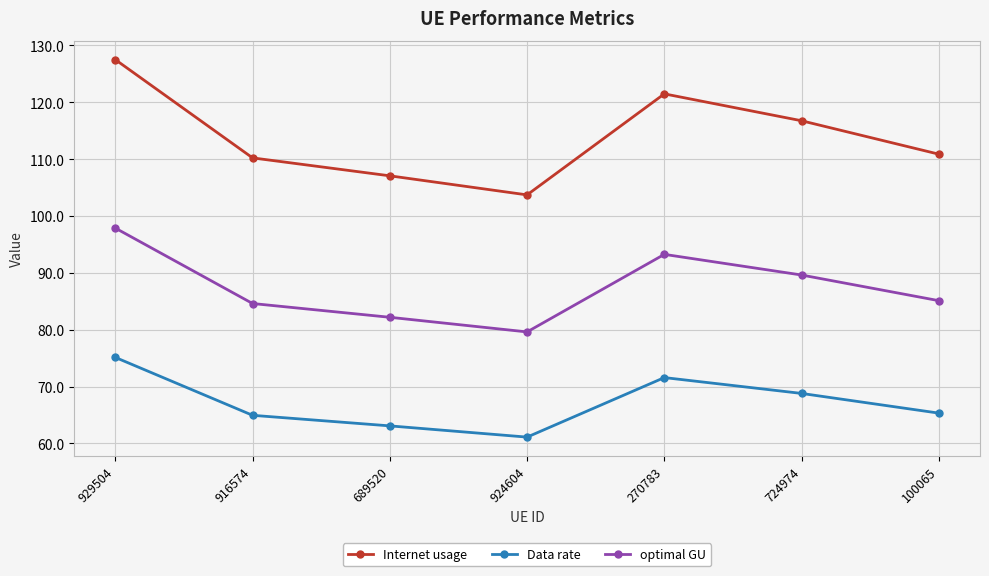

How many interior local valleys does the Internet usage series have?

1